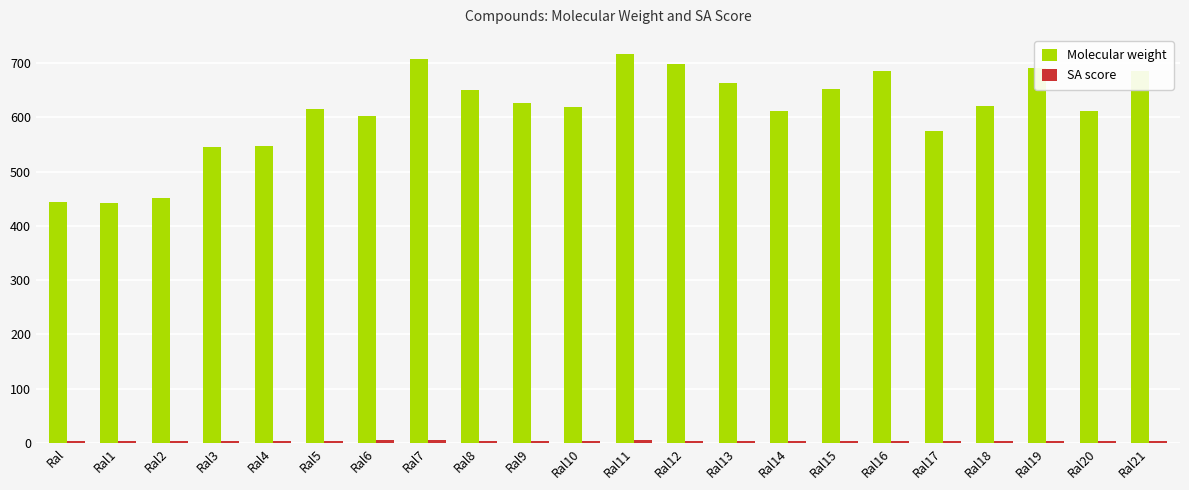

What is the value of the Molecular weight bar at the 4th from the left?

545.2